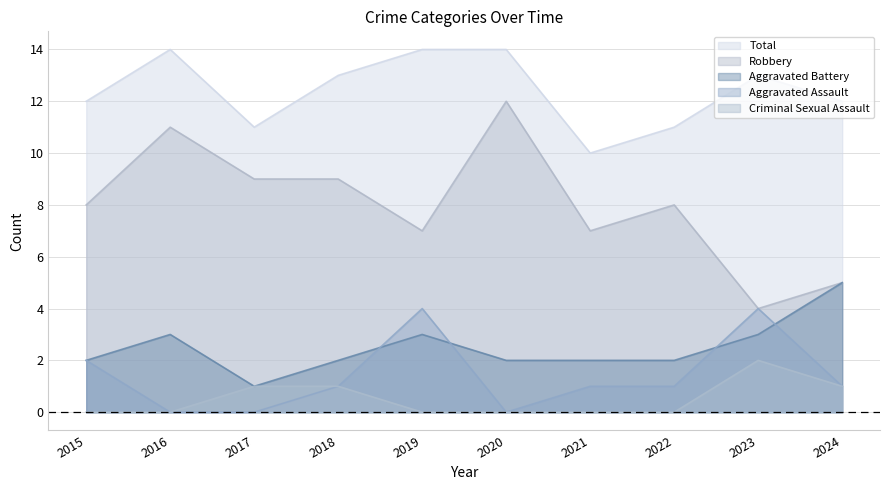

Rank the series by their maximum value, from highest to lowest.

Total, Robbery, Aggravated Battery, Aggravated Assault, Criminal Sexual Assault